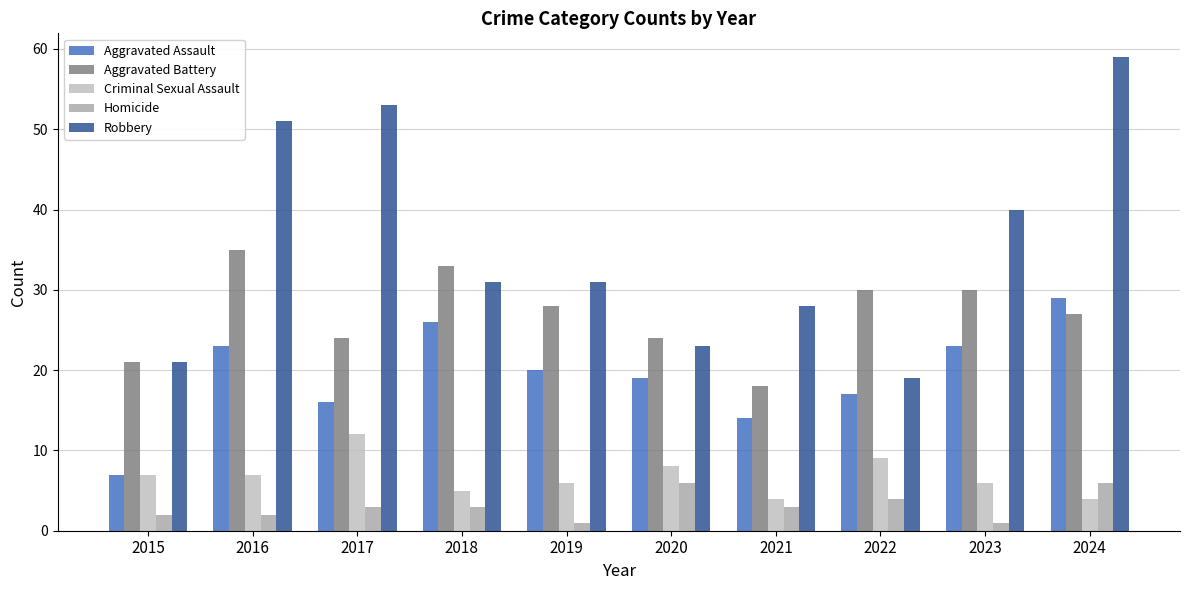

Which series has the largest range (max minus min)?

Robbery